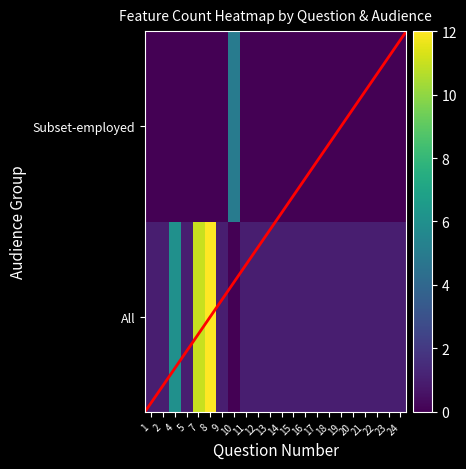

What is the difference between the highest and lowest values at 10?

5